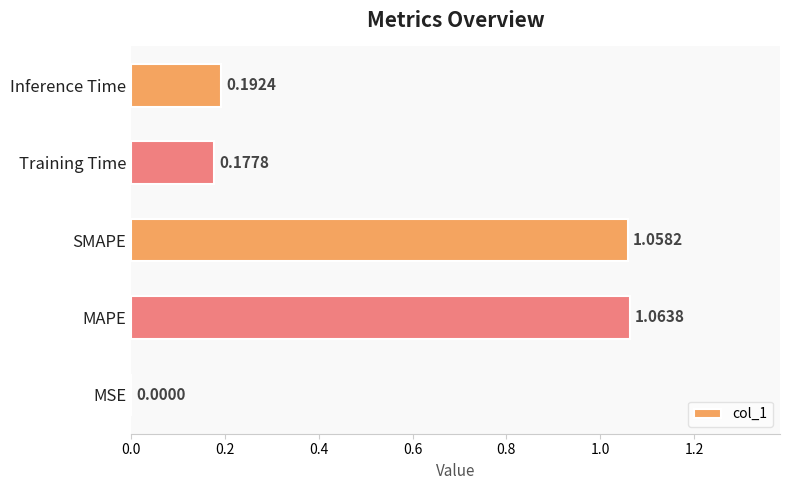

Where is the data nearest to the value 0?

MSE